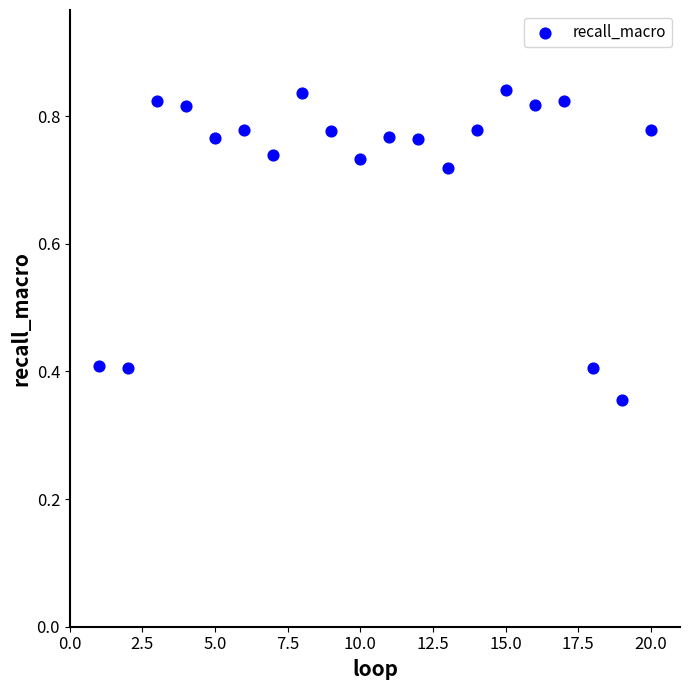

What is the range of X values (max minus min)?

19.0